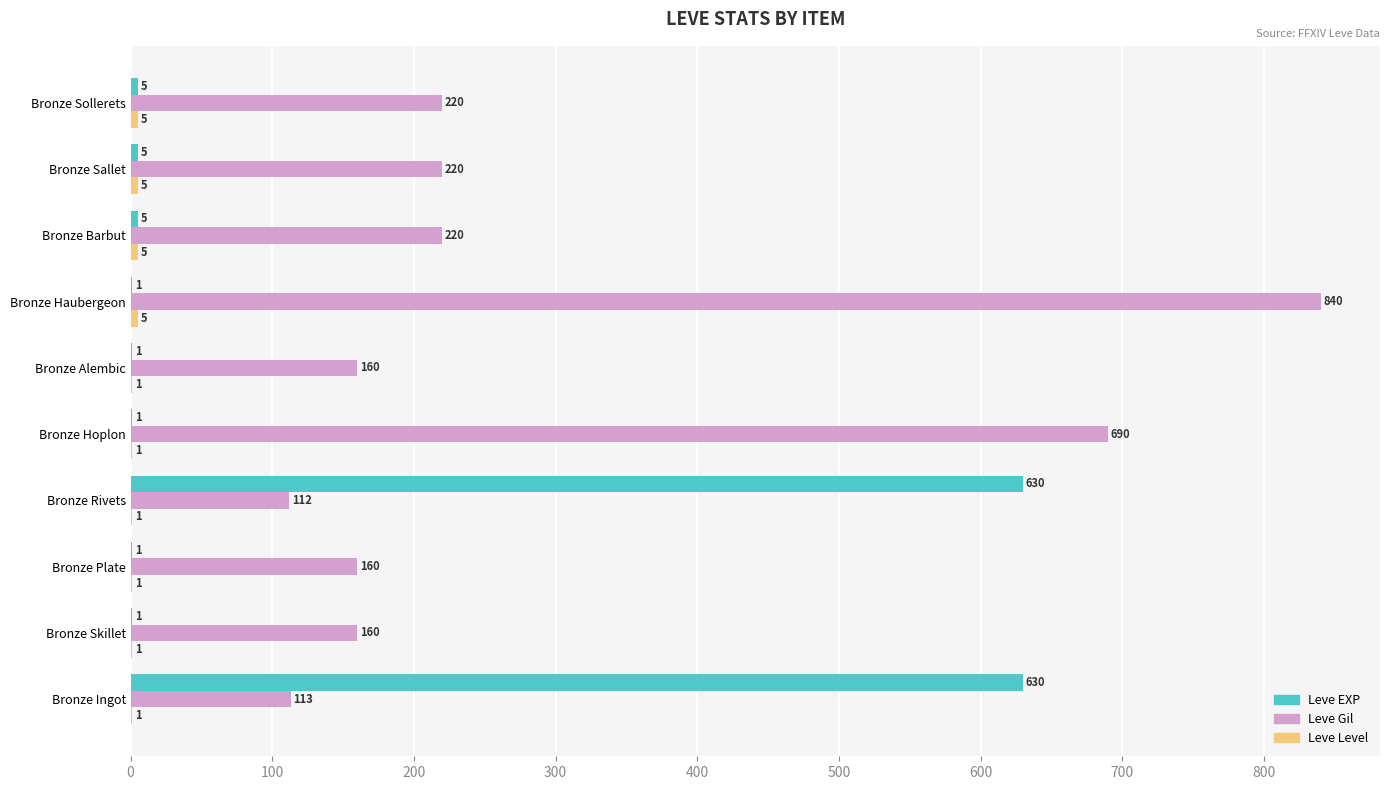

What is the sum of all Leve EXP values?

1280